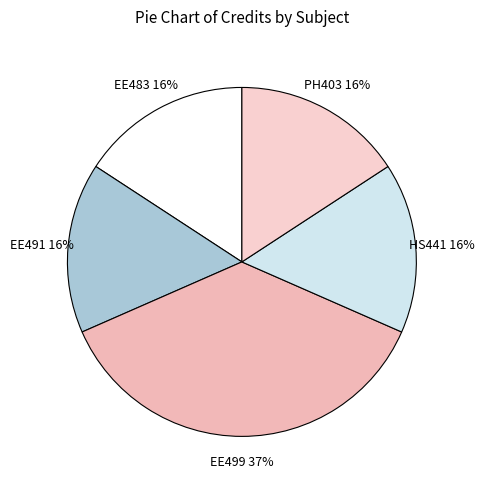

How many segments does this pie chart have?

5